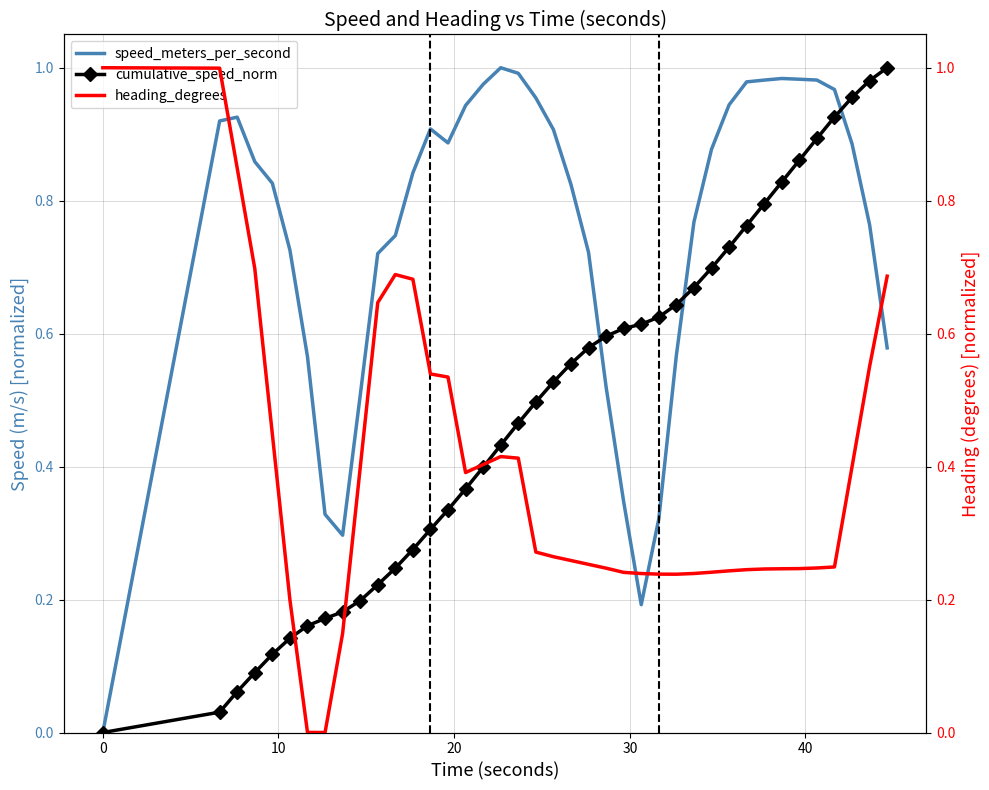

Count the number of categories in the chart.

40